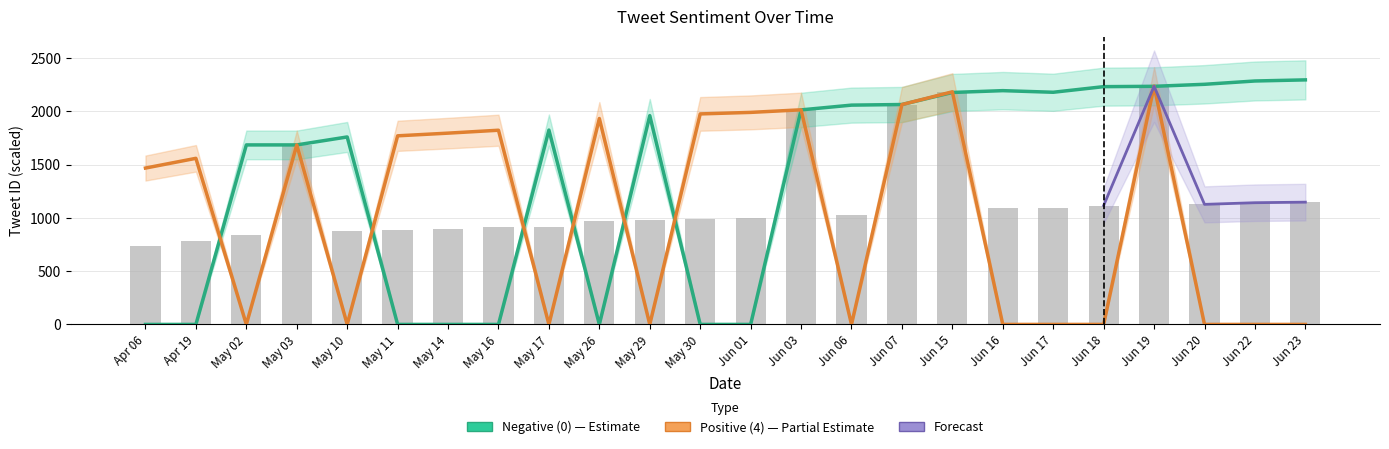

What is the maximum value for Positive (4)?

2237.5